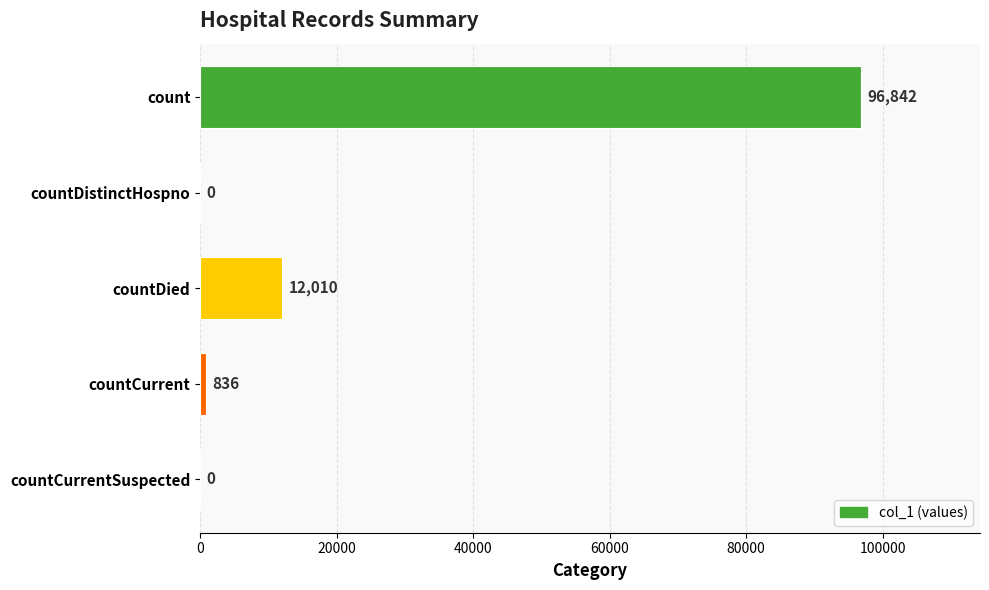

Reading top to bottom, transcribe all the data shown in this chart.

count=96842	countDistinctHospno=0	countDied=12010	countCurrent=836	countCurrentSuspected=0